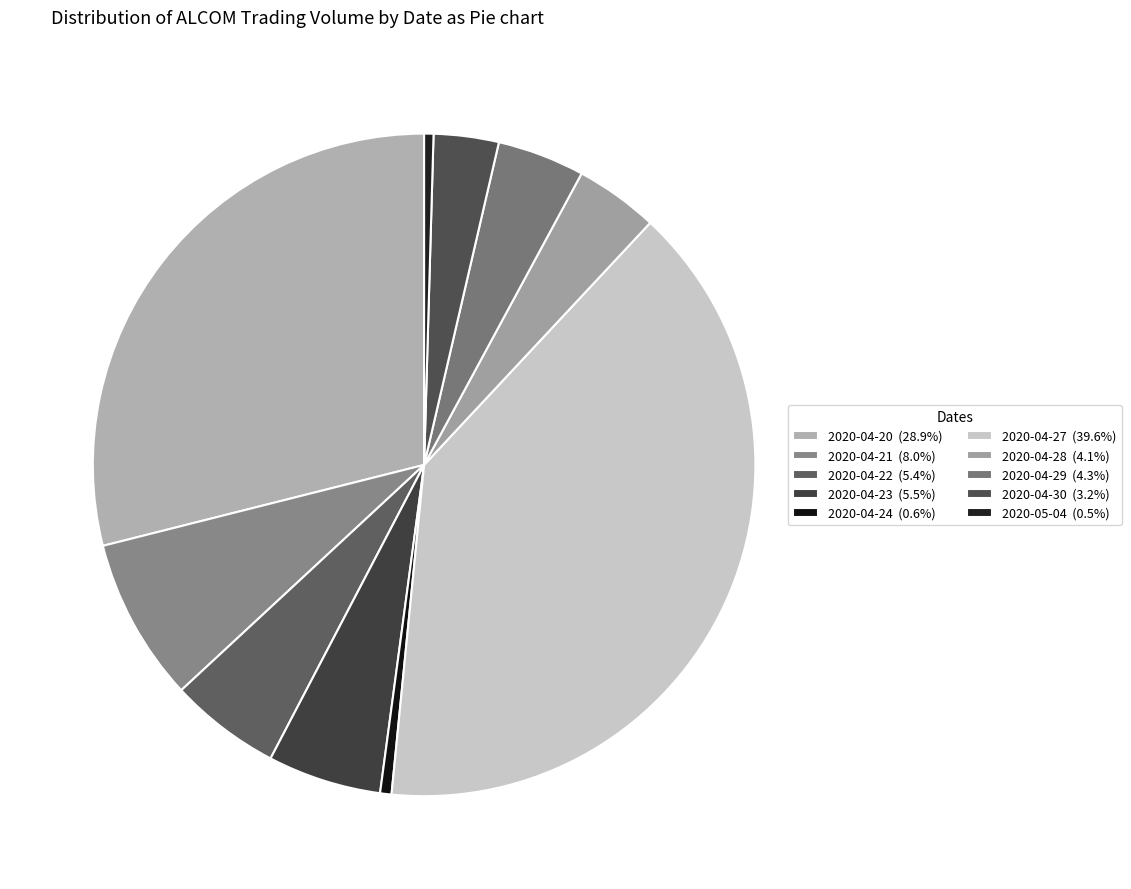

Which category has the smallest portion of the pie?

2020-05-04